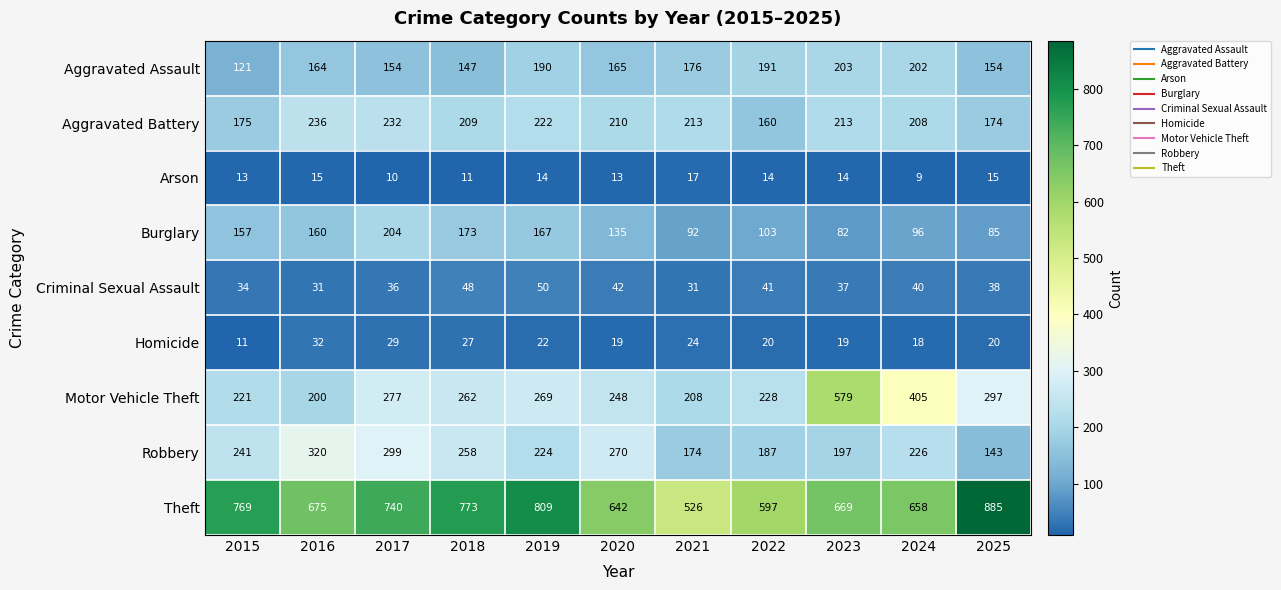

At which label is Motor Vehicle Theft closest to 389?

2024